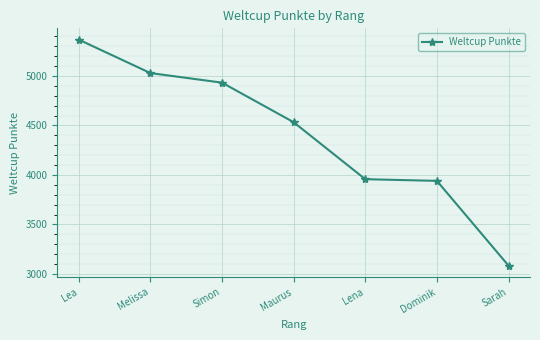

True or false: the data has more than 2 interior local peaks.

False